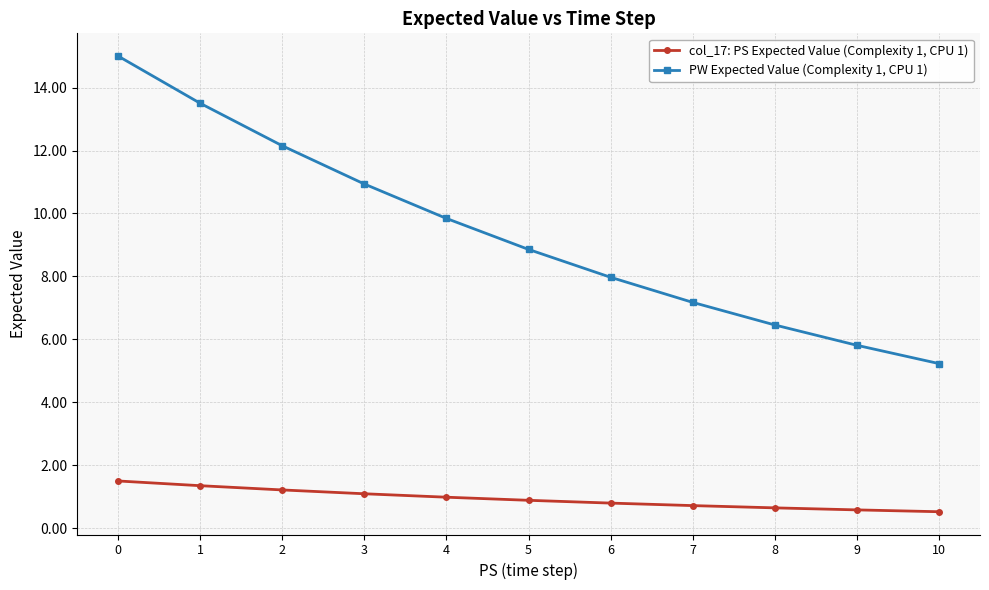

True or false: PW Expected Value (Complexity 1, CPU 1) and col_17: PS Expected Value (Complexity 1, CPU 1) cross at least once.

False